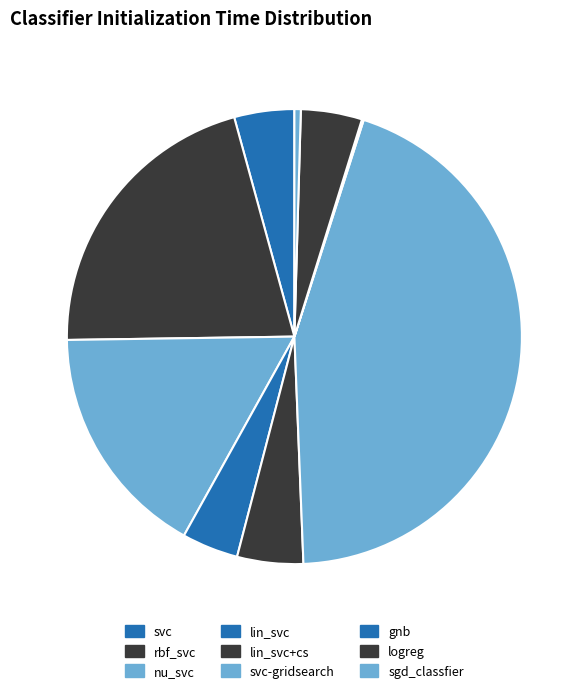

Which has a higher value, gnb or lin_svc+cs?

lin_svc+cs